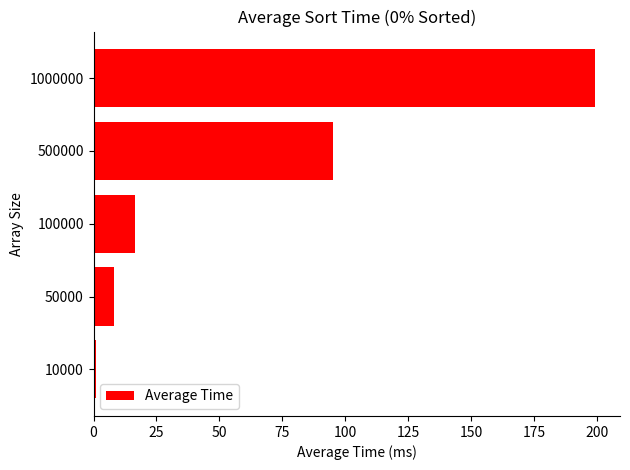

The chart shows a value of 95.3 at 500000. True or false?

True